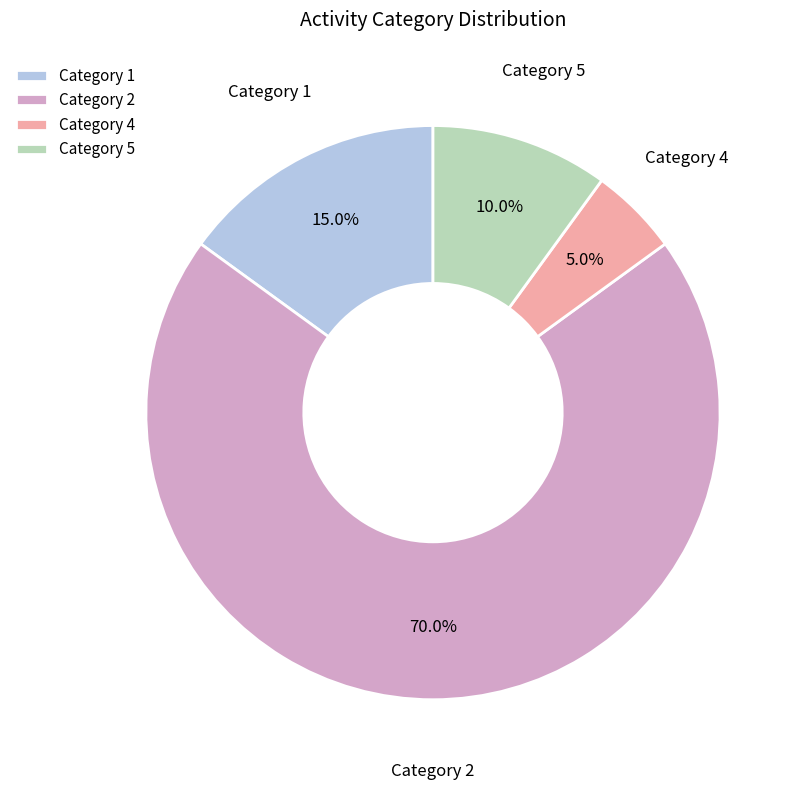

Which category has the biggest portion of the pie?

Category 2